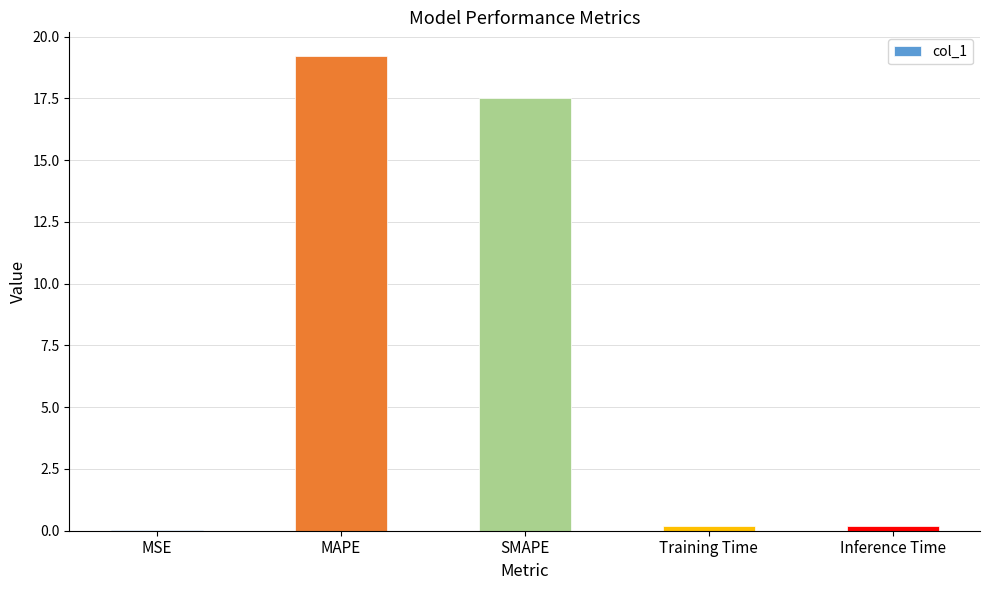

Count the number of categories in the chart.

5